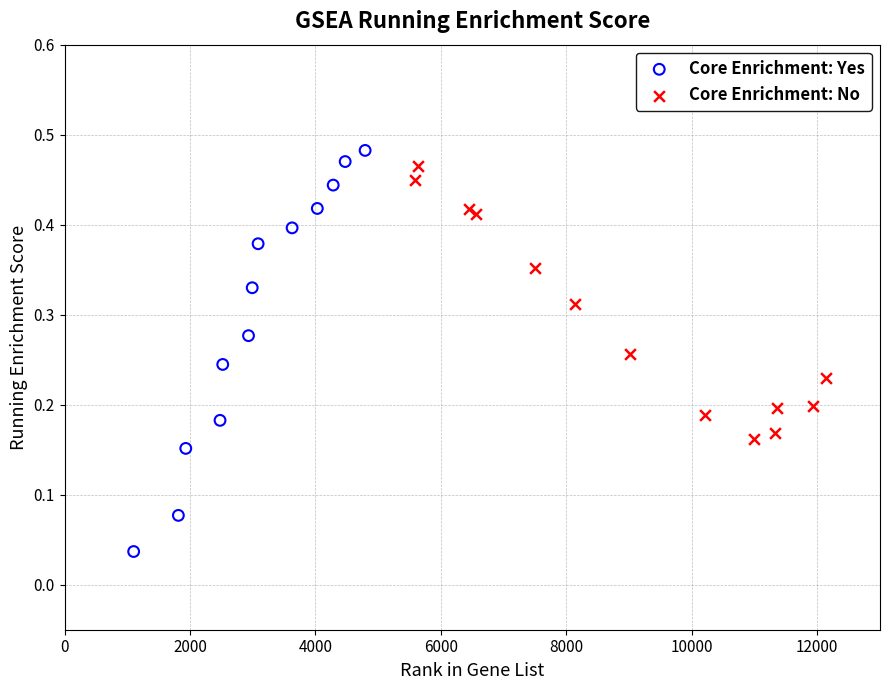

Which series has the widest spread of Y values?

Core Enrichment: Yes